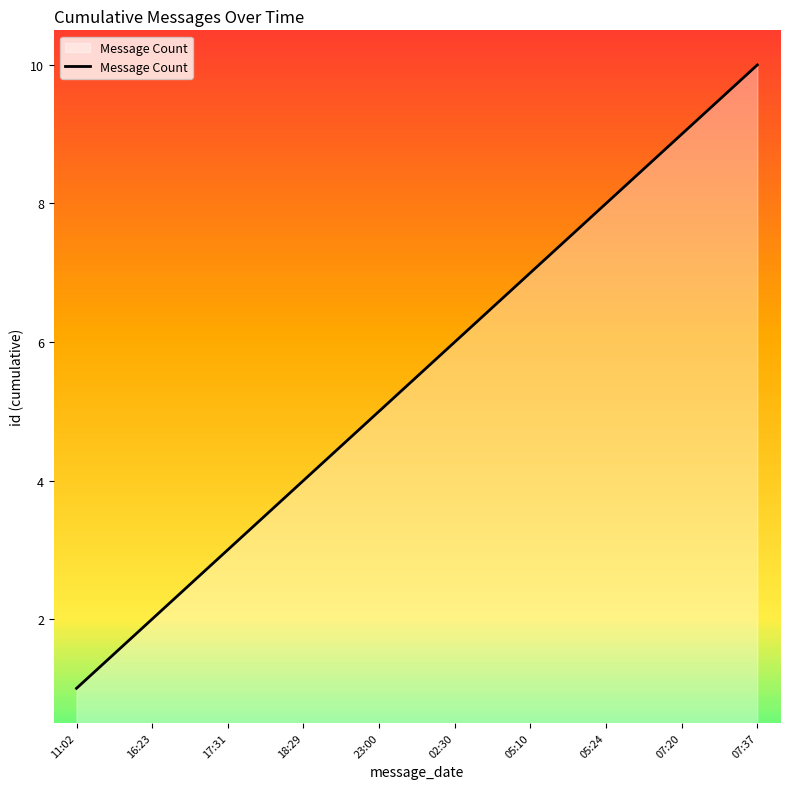

List the labels in order of value, largest first.

07:37, 07:20, 05:24, 05:10, 02:30, 23:00, 18:29, 17:31, 16:23, 11:02